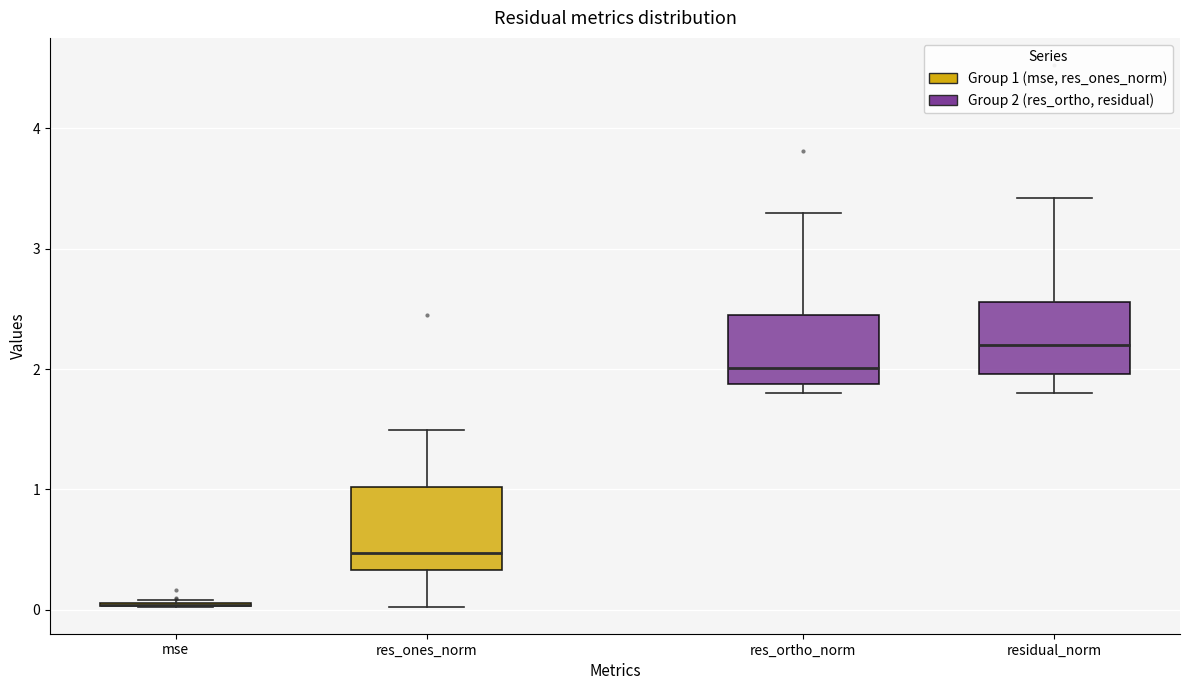

Reading left to right, transcribe this box plot: for each box, give where its median line is, the range the box spans, and where its two whiskers end, as read against the y-axis. The values are not printed on the chart, so give them approximately, as read against the axis.

mse: box collapsed to a line at 0.0, whiskers 0.0 to 0.1
res_ones_norm: median 0.5, box 0.3 to 1.0, whiskers 0.0 to 1.5
res_ortho_norm: median 2.0, box 1.9 to 2.5, whiskers 1.8 to 3.3
residual_norm: median 2.2, box 2.0 to 2.6, whiskers 1.8 to 3.4